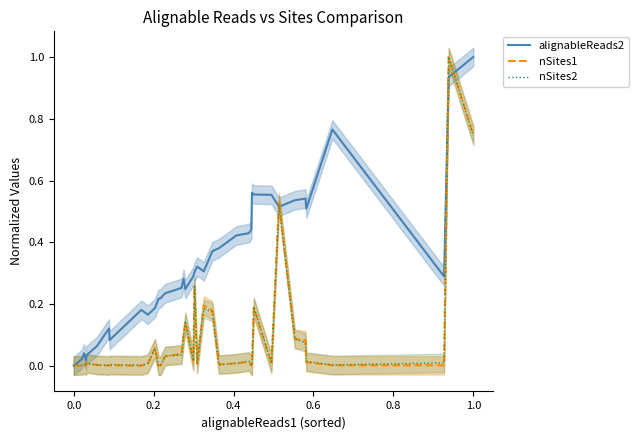

Which series has the widest spread of values?

alignableReads2